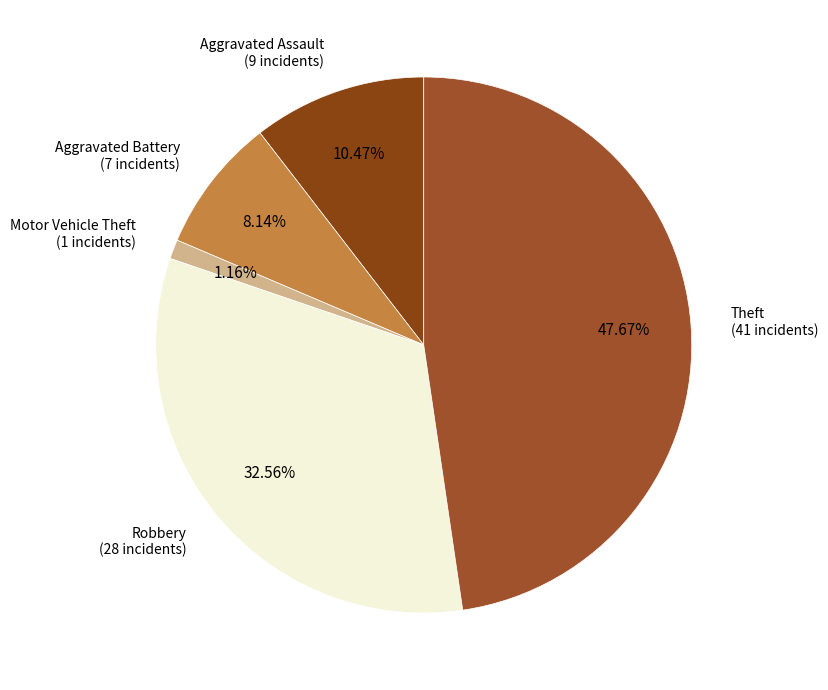

Does any single category account for the majority?

No